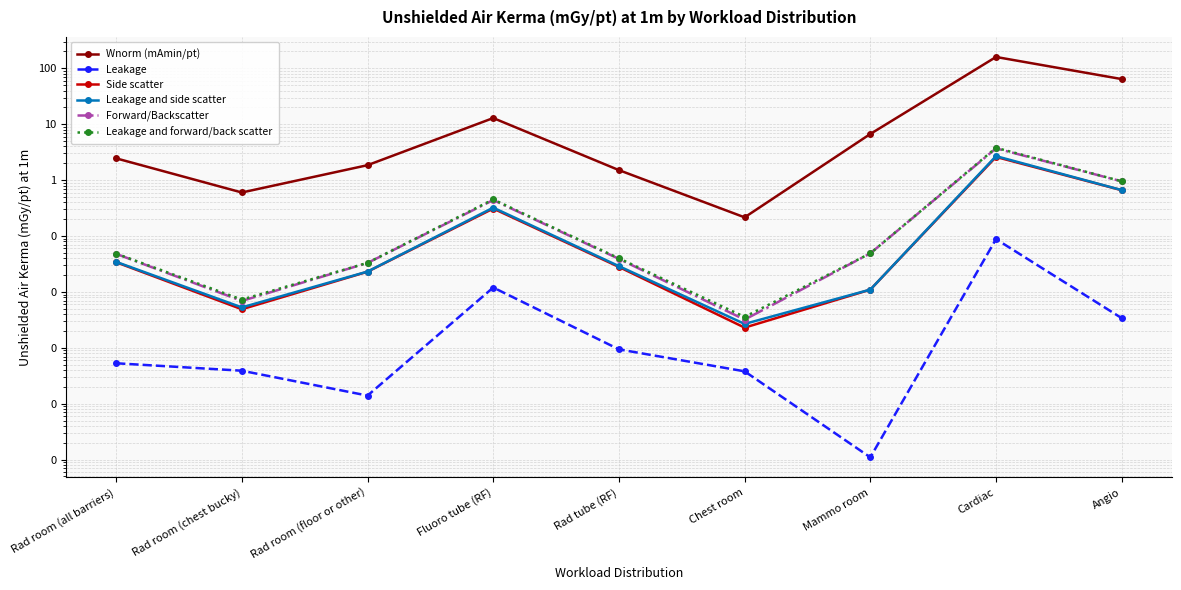

How many lines are shown in the chart?

6